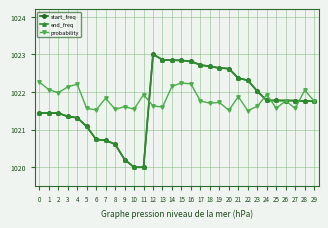

How many data points does each series have?

30